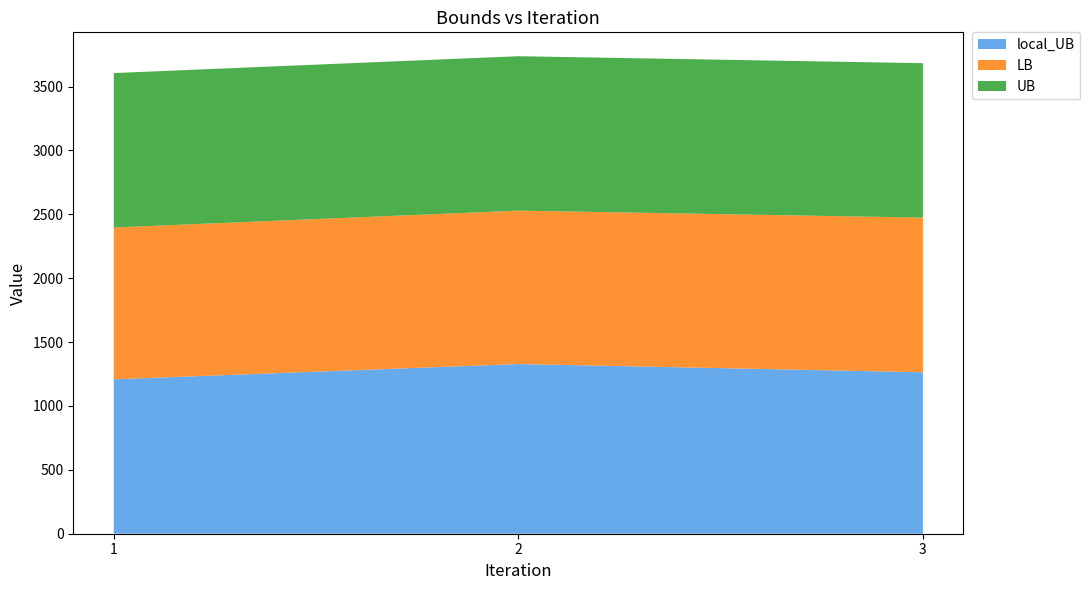

Reading right to left, extract all data points from this chart.

local_UB: 1263.8	1328.1	1208.7
LB: 1210.2	1200.5	1188.1
UB: 1208.7	1208.7	1208.7